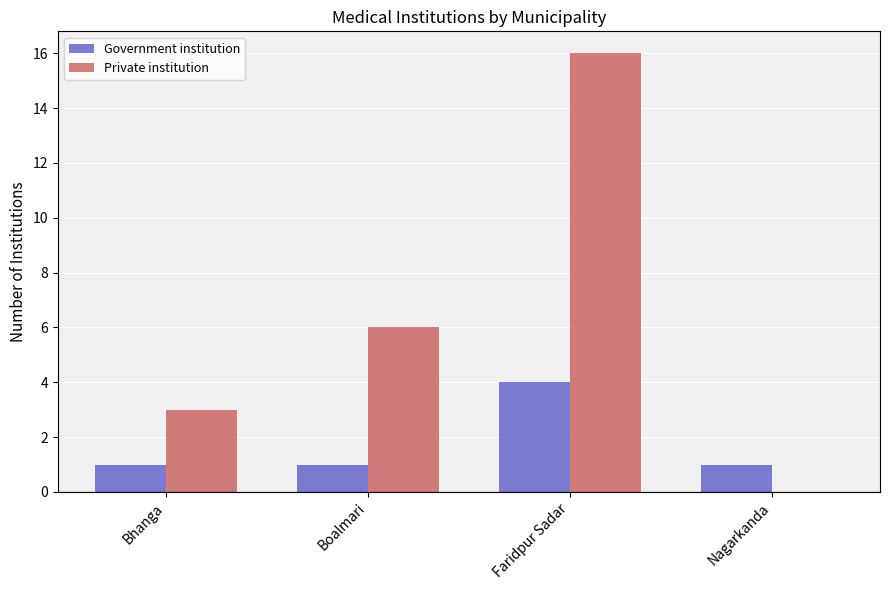

What are all the series names shown in the legend?

Government institution, Private institution